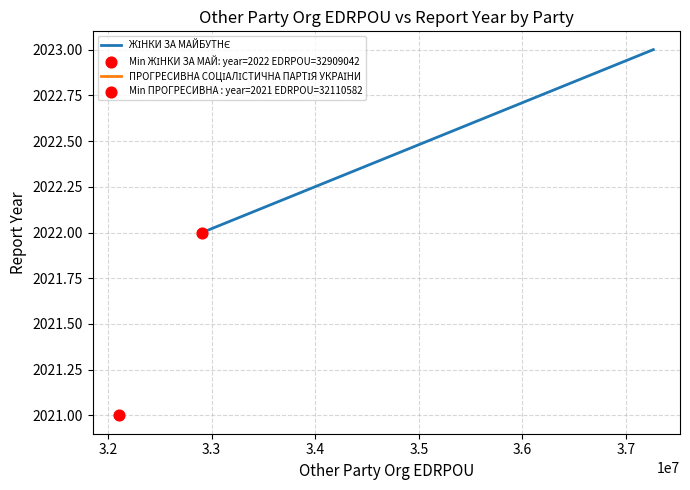

Which series has the largest total across all categories?

ЖІНКИ ЗА МАЙБУТНЄ